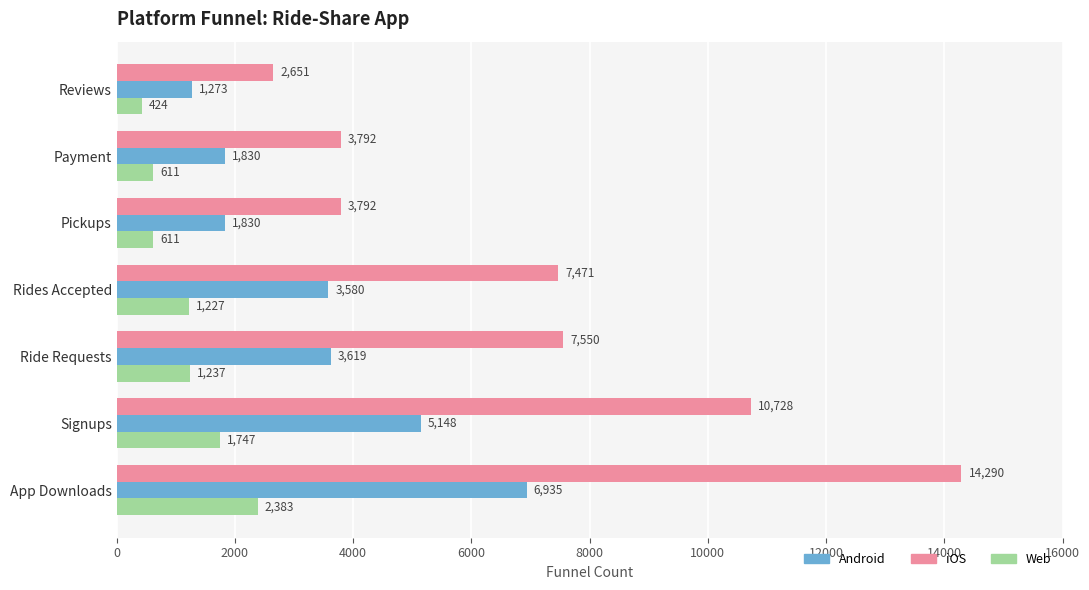

Which category has the lowest value across all series?

Reviews